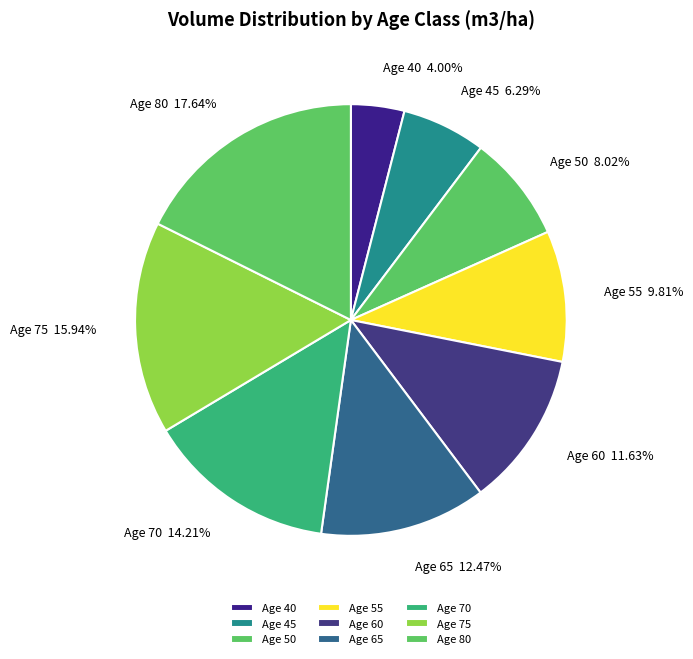

Does Age 75 account for over 50% of the chart?

No